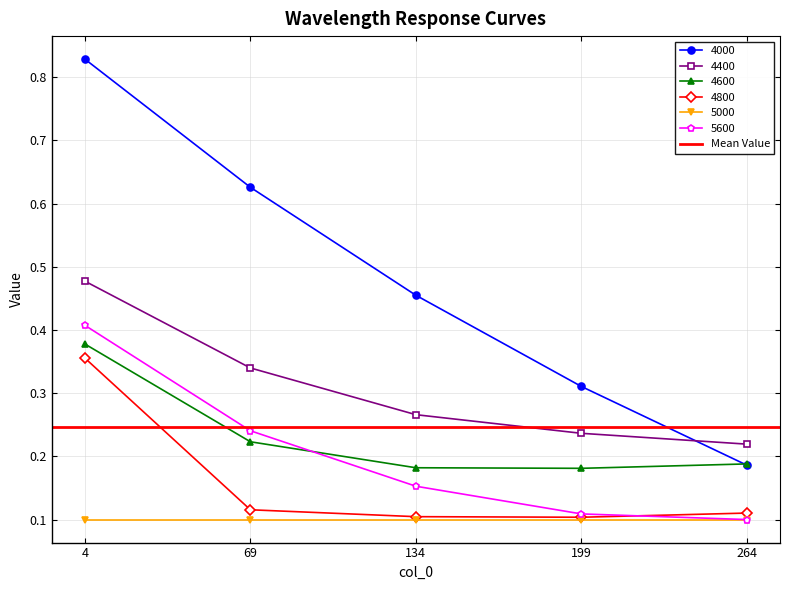

At which category does the chart reach its minimum across all series?

264